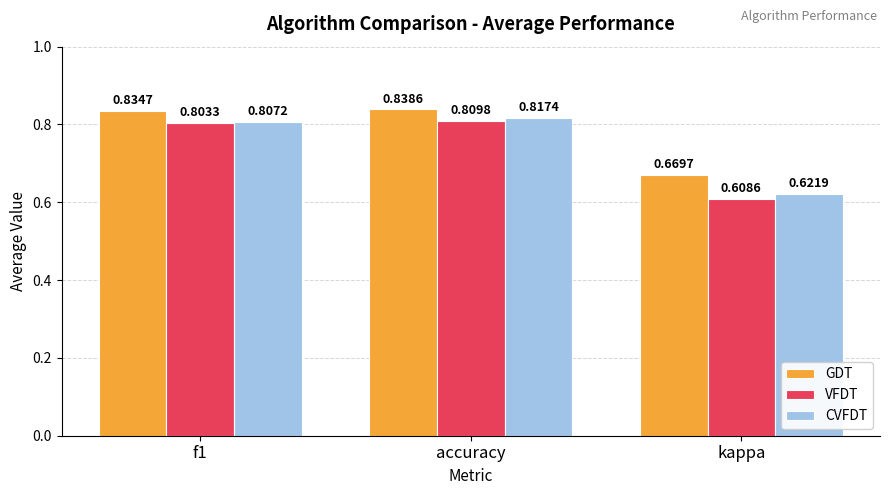

Rank the series at f1 from highest to lowest value.

GDT, CVFDT, VFDT